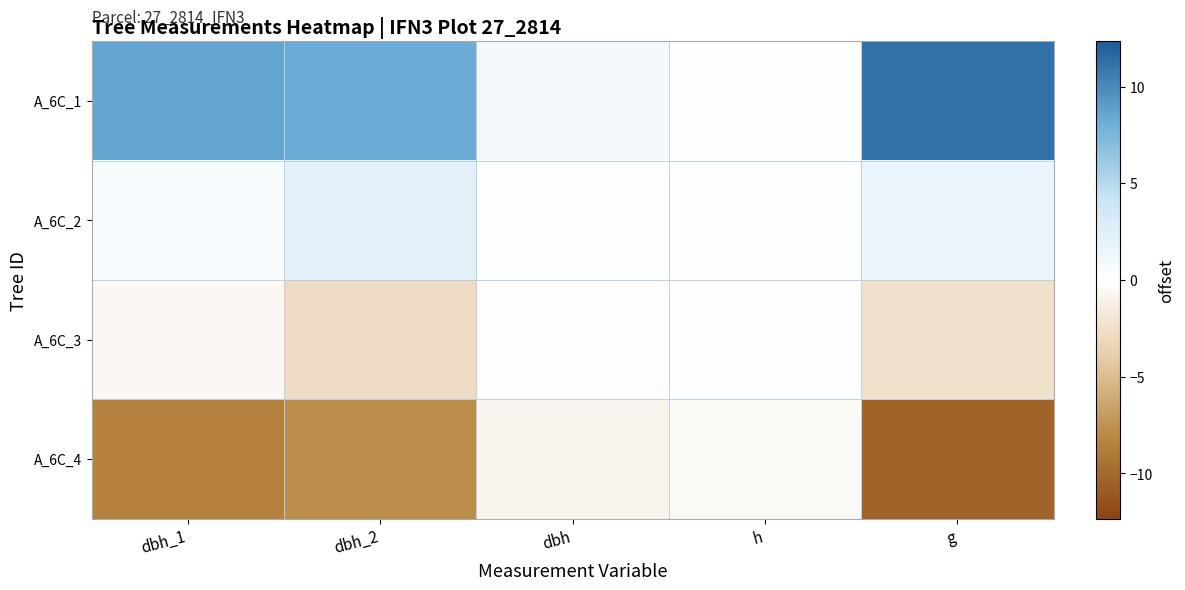

List the series in order of their overall mean, highest first.

A_6C_1, A_6C_2, A_6C_3, A_6C_4